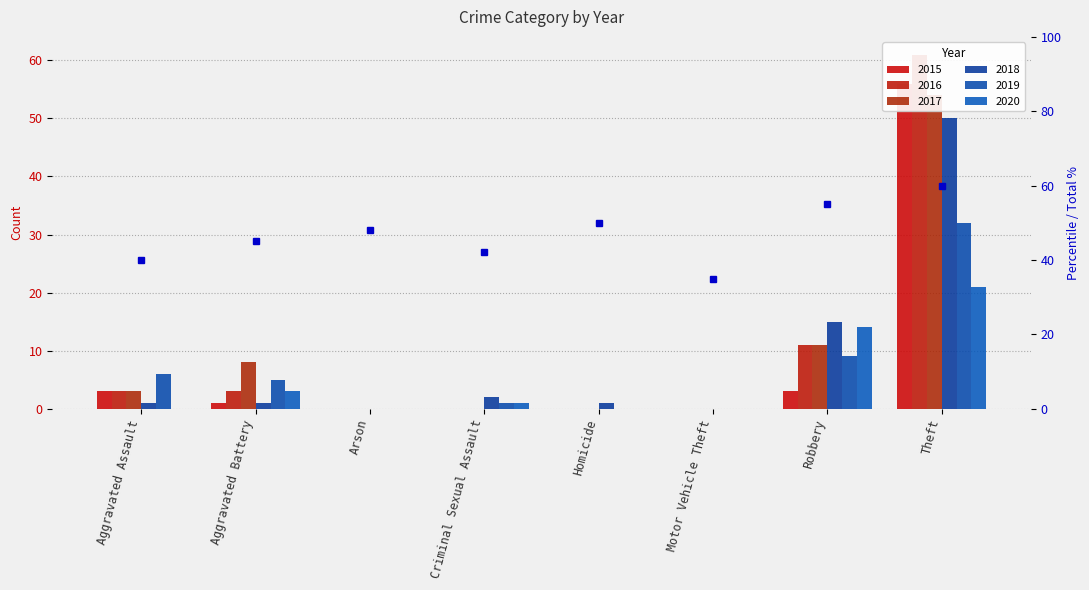

What position from the right is Robbery?

2